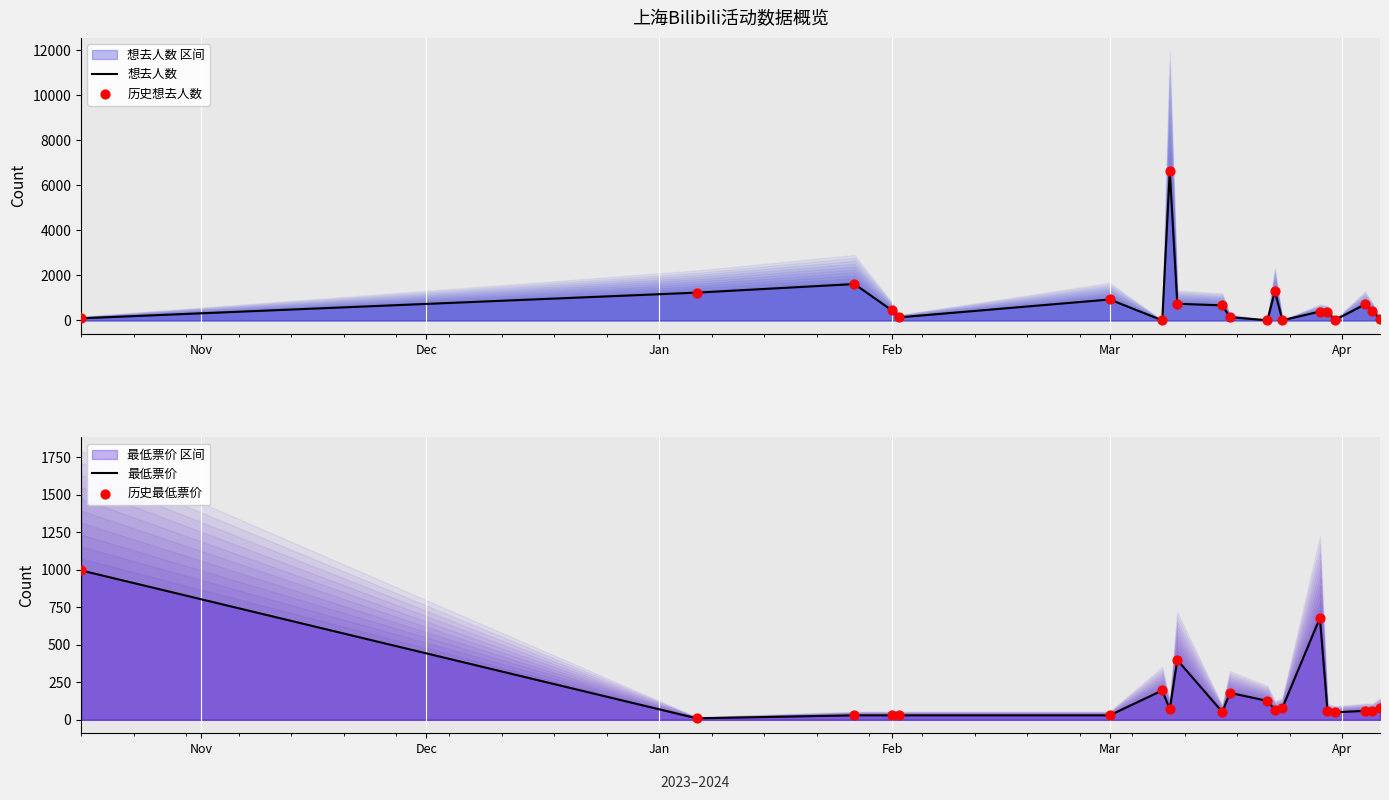

Which series has the largest total across all categories?

想去人数